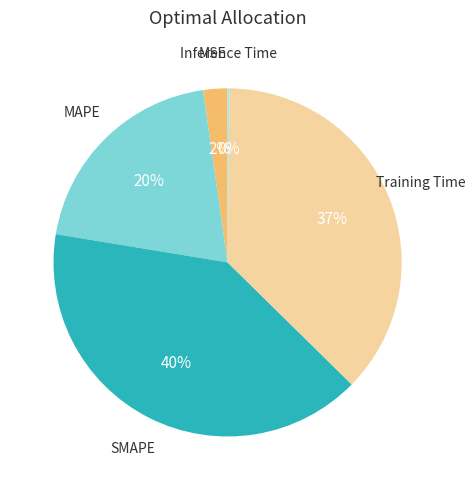

Is there any slice that represents more than half of the pie?

No